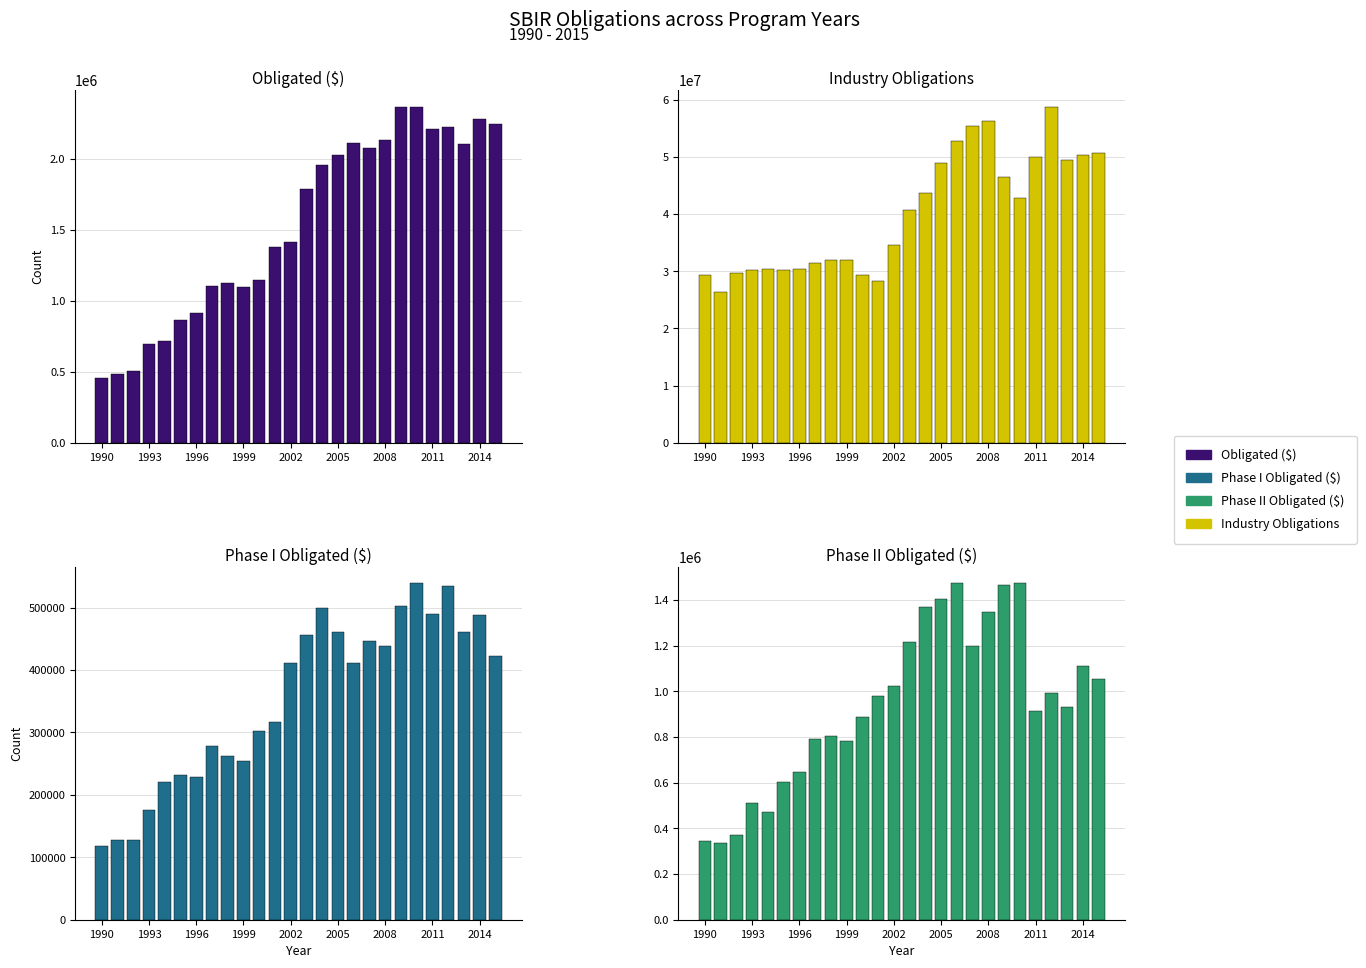

At which category does the chart reach its minimum across all series?

1990